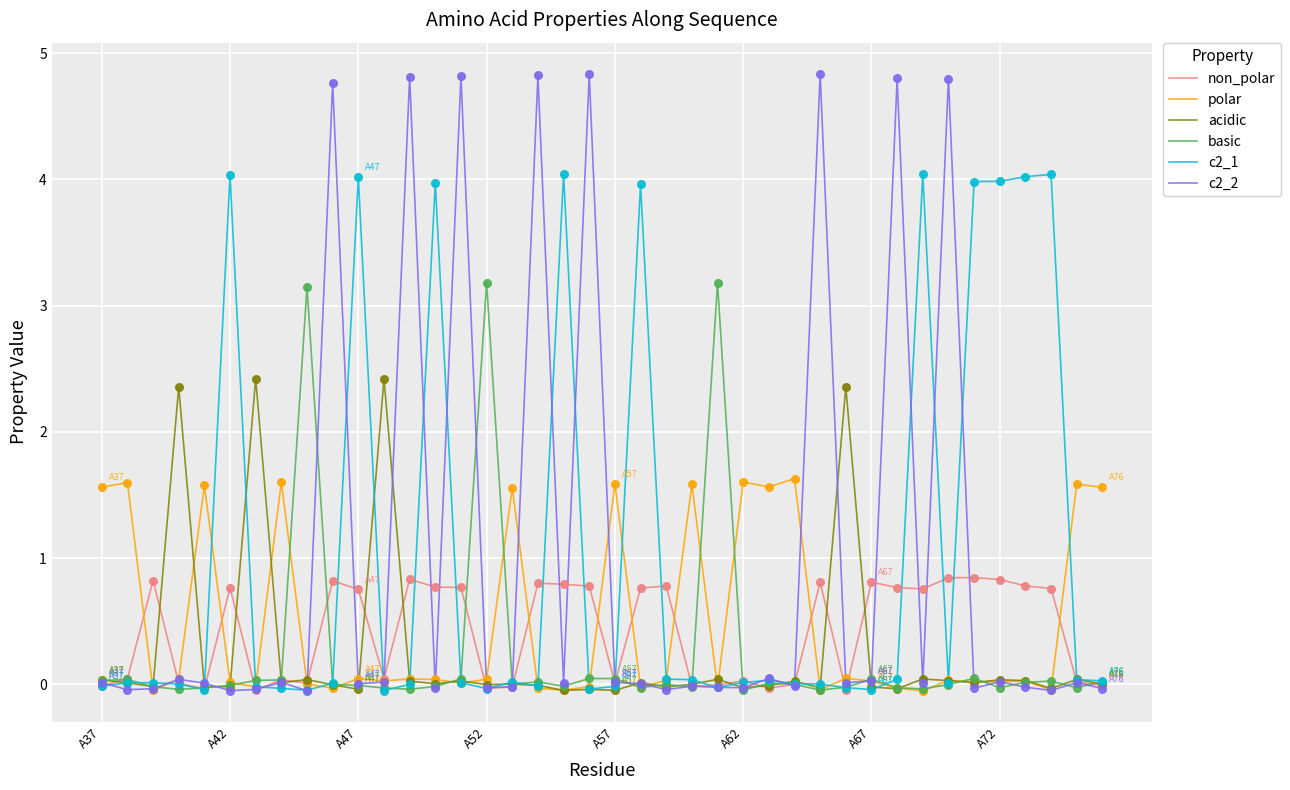

Which series has the largest total across all categories?

c2_1